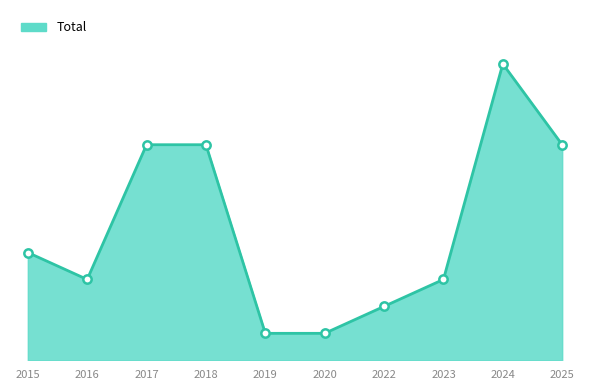

True or false: the data has more than 1 interior local peaks.

False